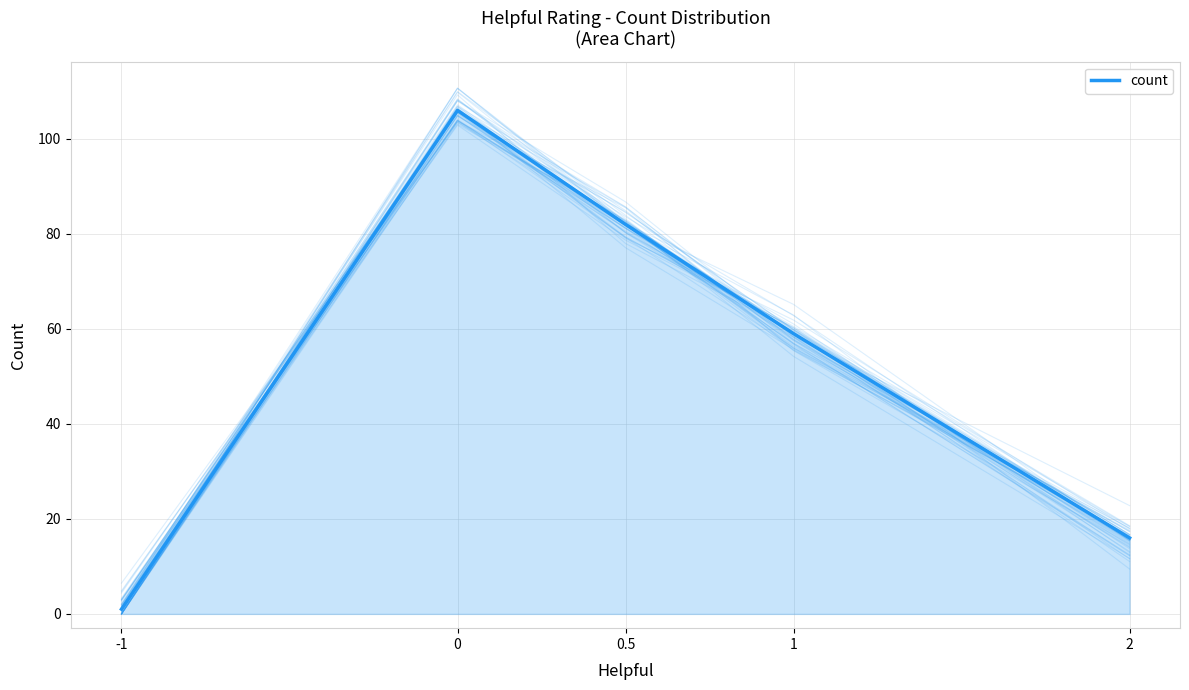

How many series are shown in this chart?

1